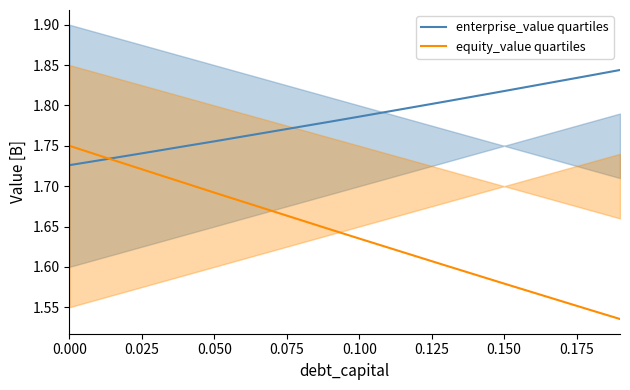

The value of enterprise_value quartiles at 0.000 is 0.9. True or false?

False